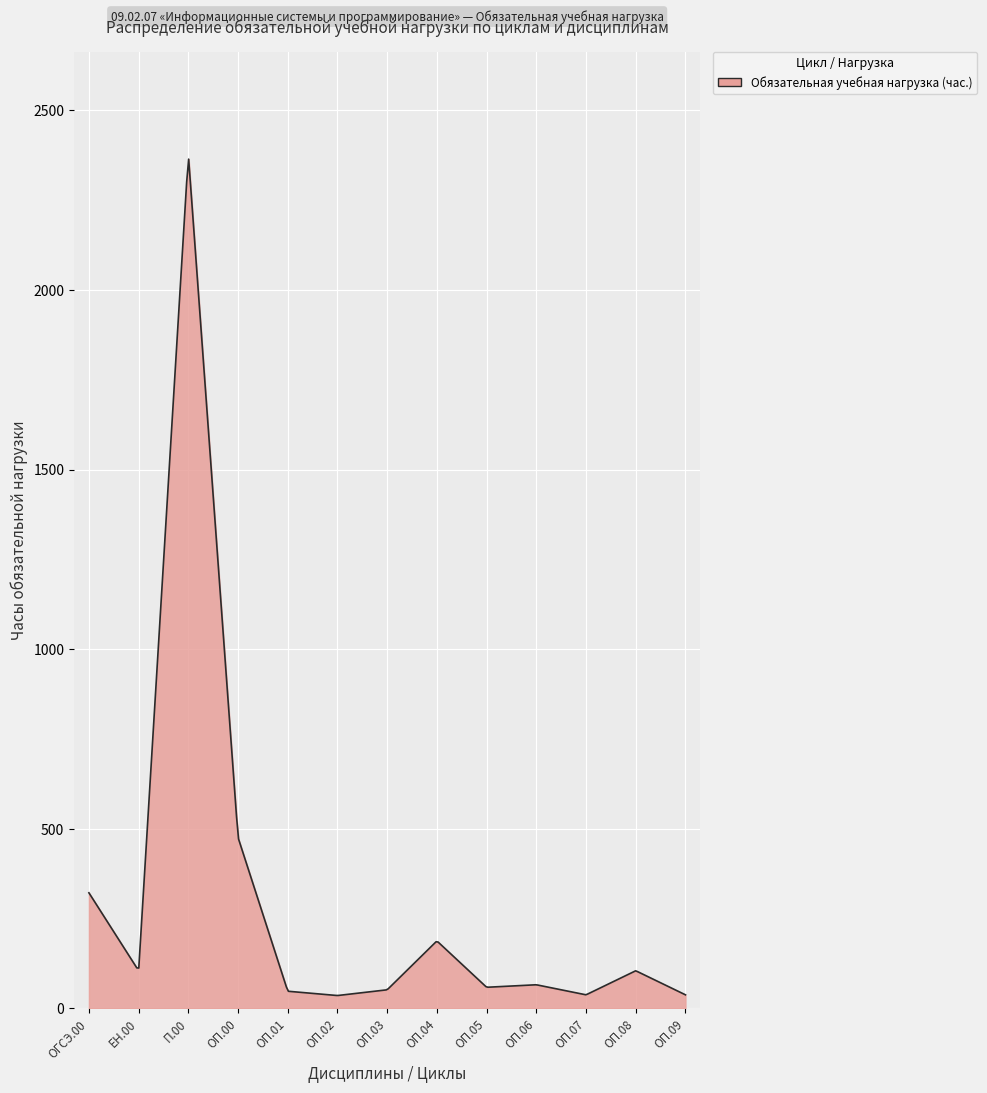

What is the greatest value displayed?

2364.3